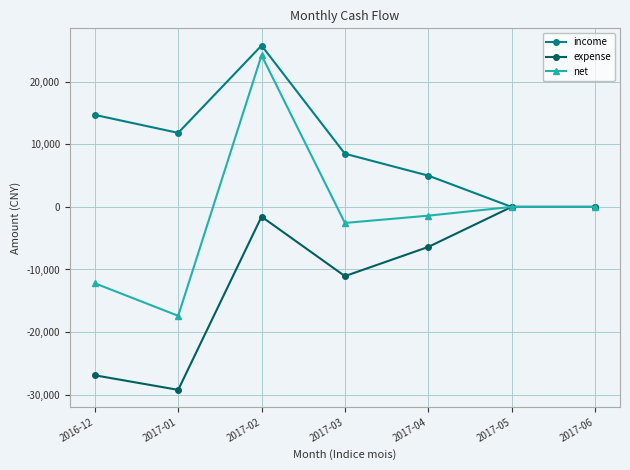

Which category has the highest value in the net series?

2017-02